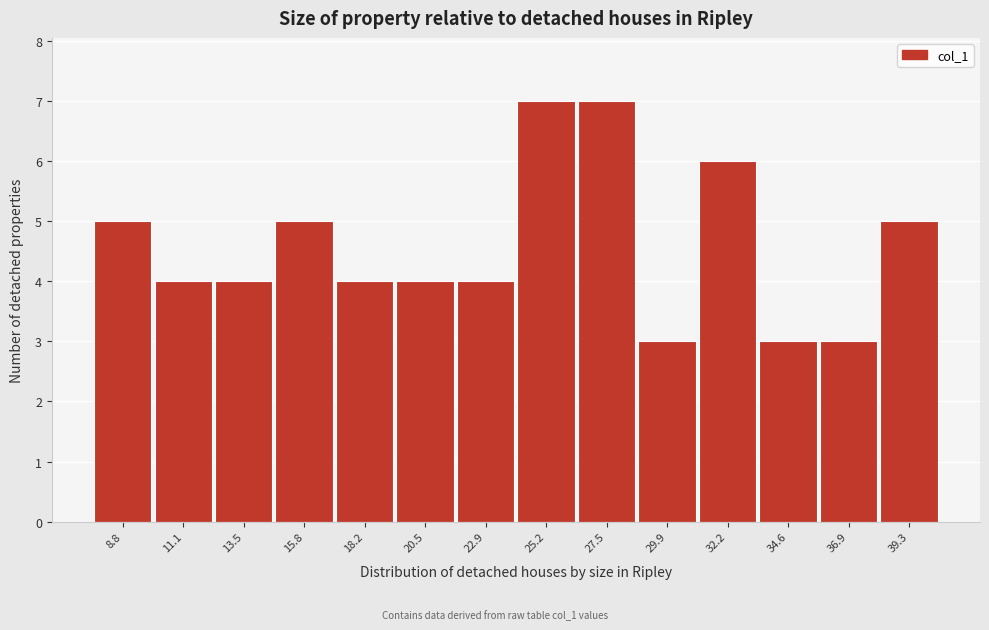

Reading left to right, transcribe all the data shown in this chart.

5	4	4	5	4	4	4	7	7	3	6	3	3	5